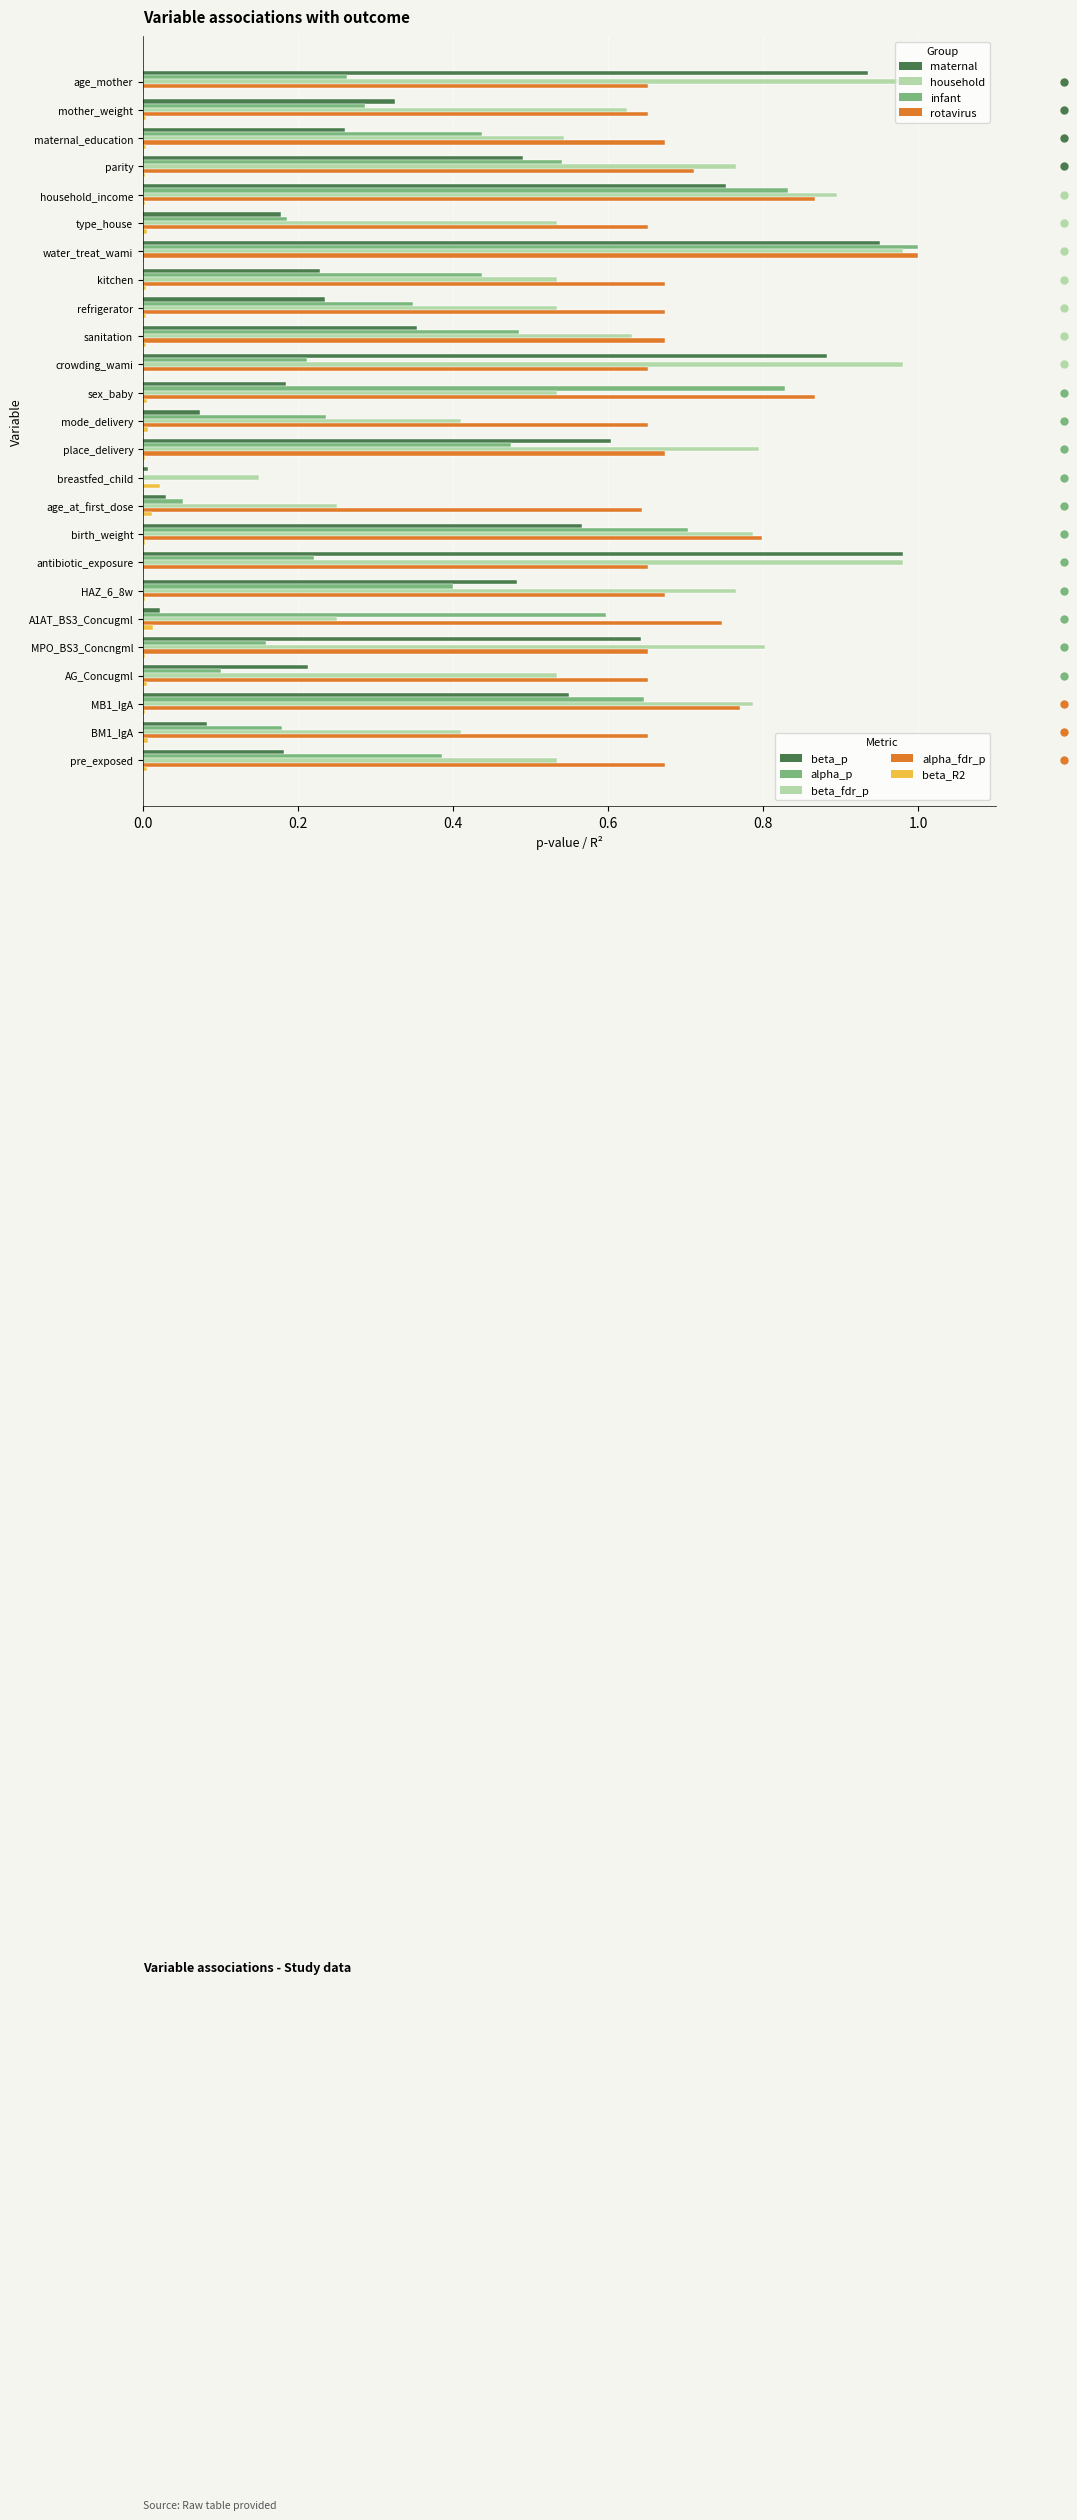

At which category is the sum across all series the highest?

water_treat_wami